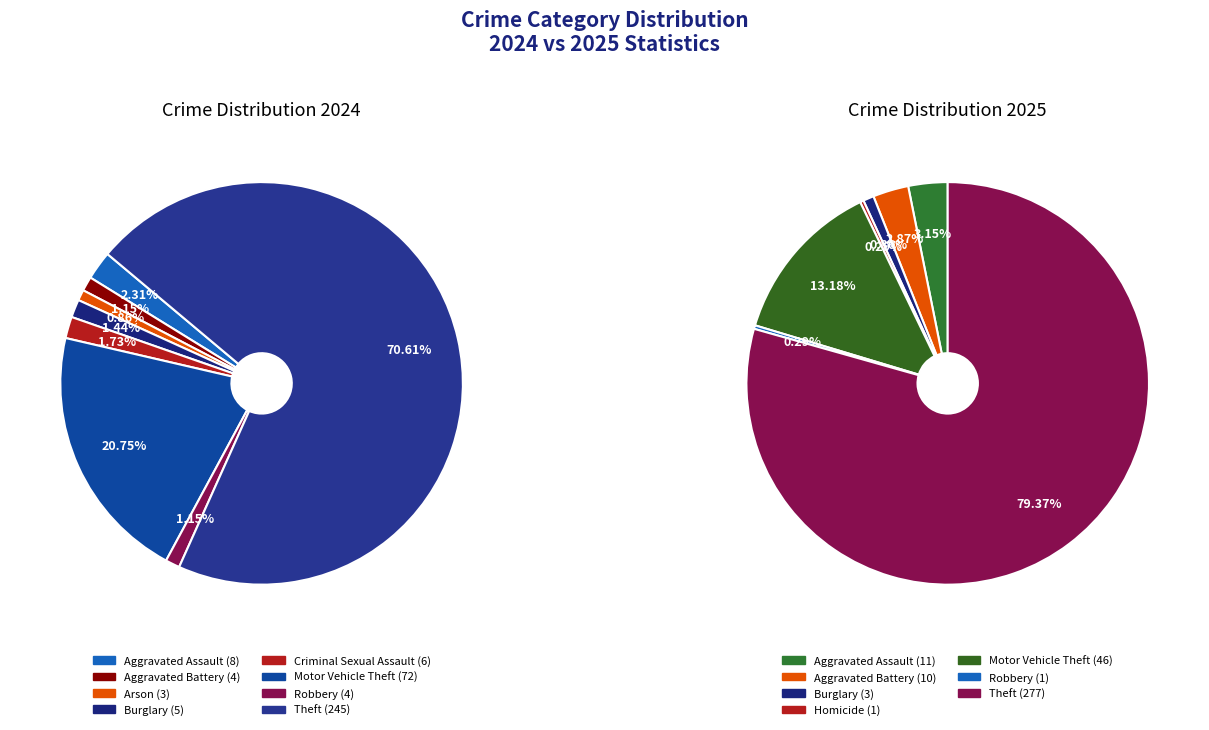

How many slices are in this pie chart?

9